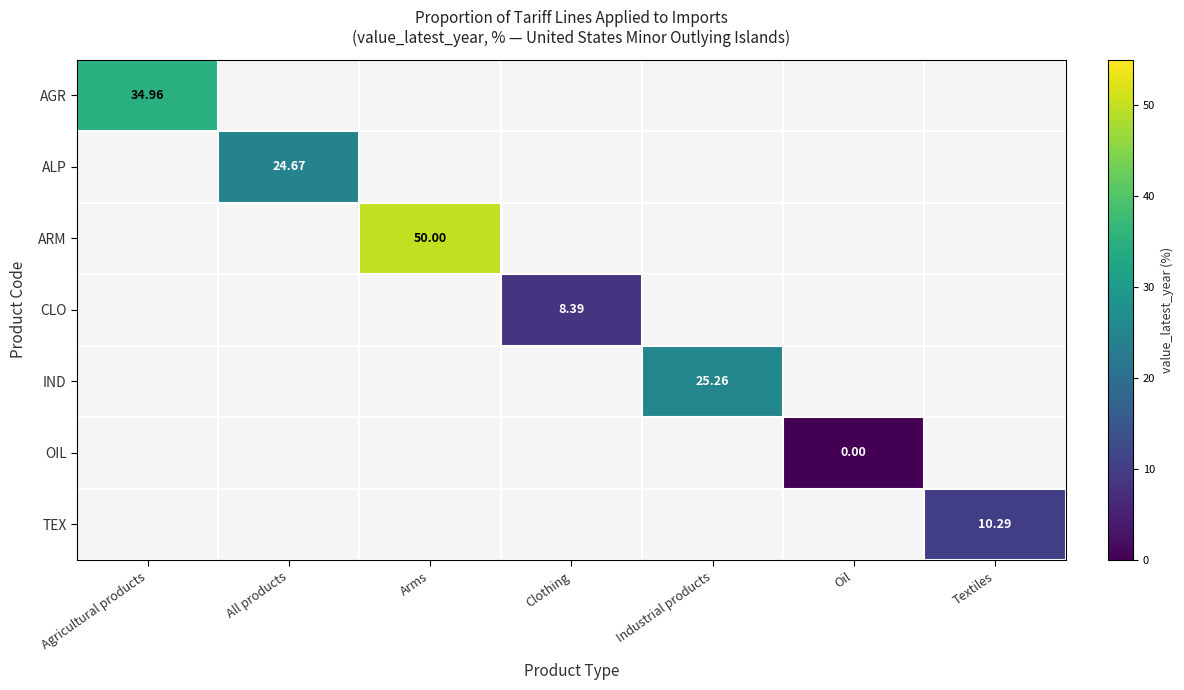

List the labels in order of OIL value, largest first.

Agricultural products, All products, Arms, Clothing, Industrial products, Oil, Textiles